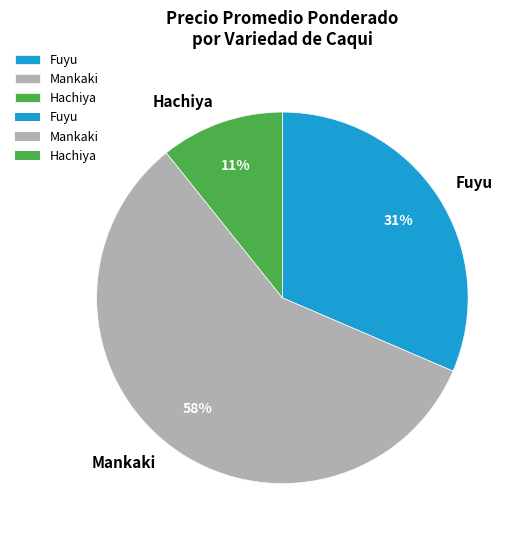

Do Fuyu and Mankaki together represent more than half of the pie?

Yes